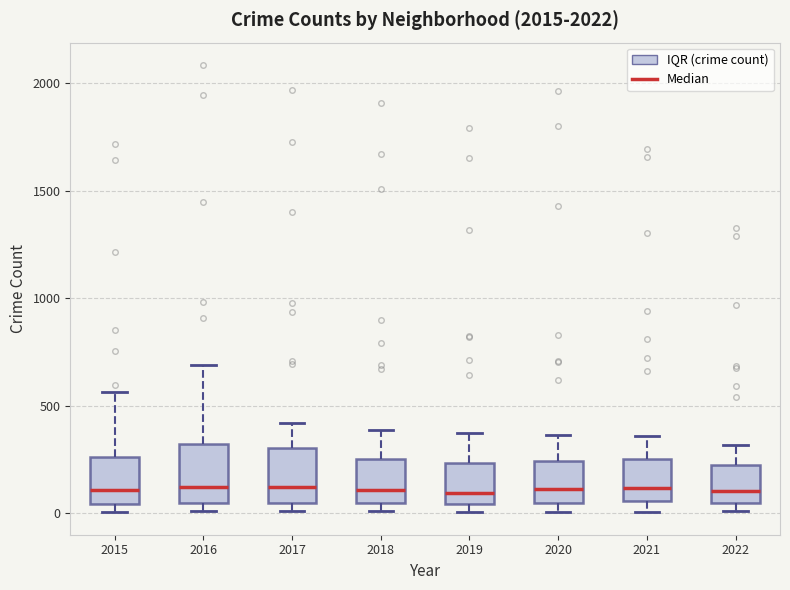

Where does the median line of the box at x = 2020 sit on the y-axis? The values are not printed on the chart, so give them approximately, as read against the axis.

100